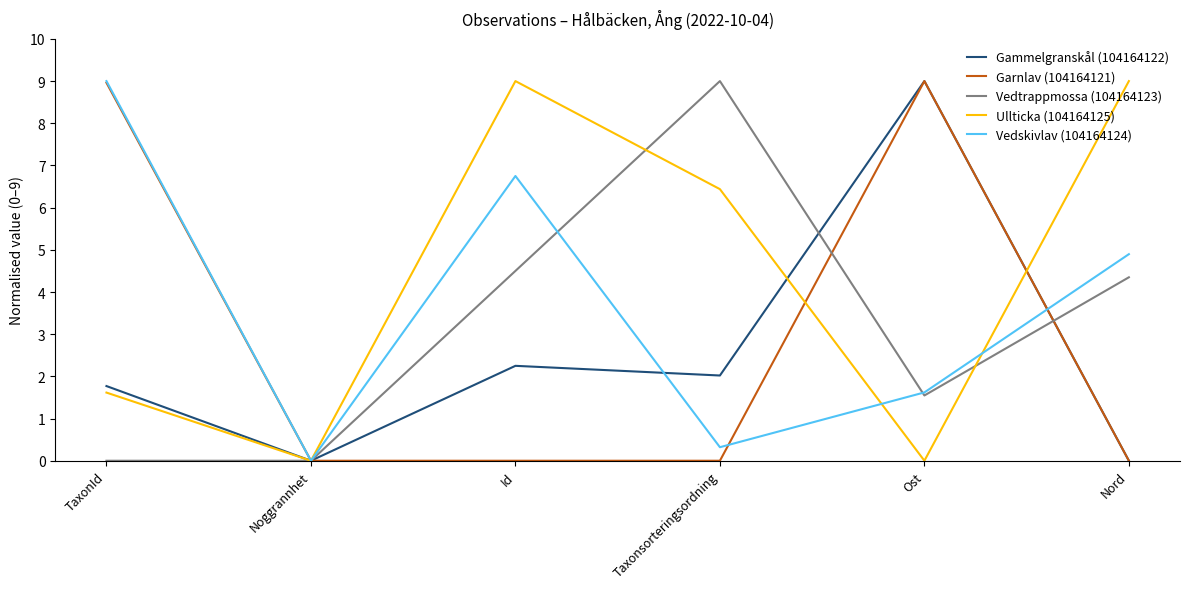

What is the difference between the maximum and minimum values in the Garnlav (104164121) series?

9.0